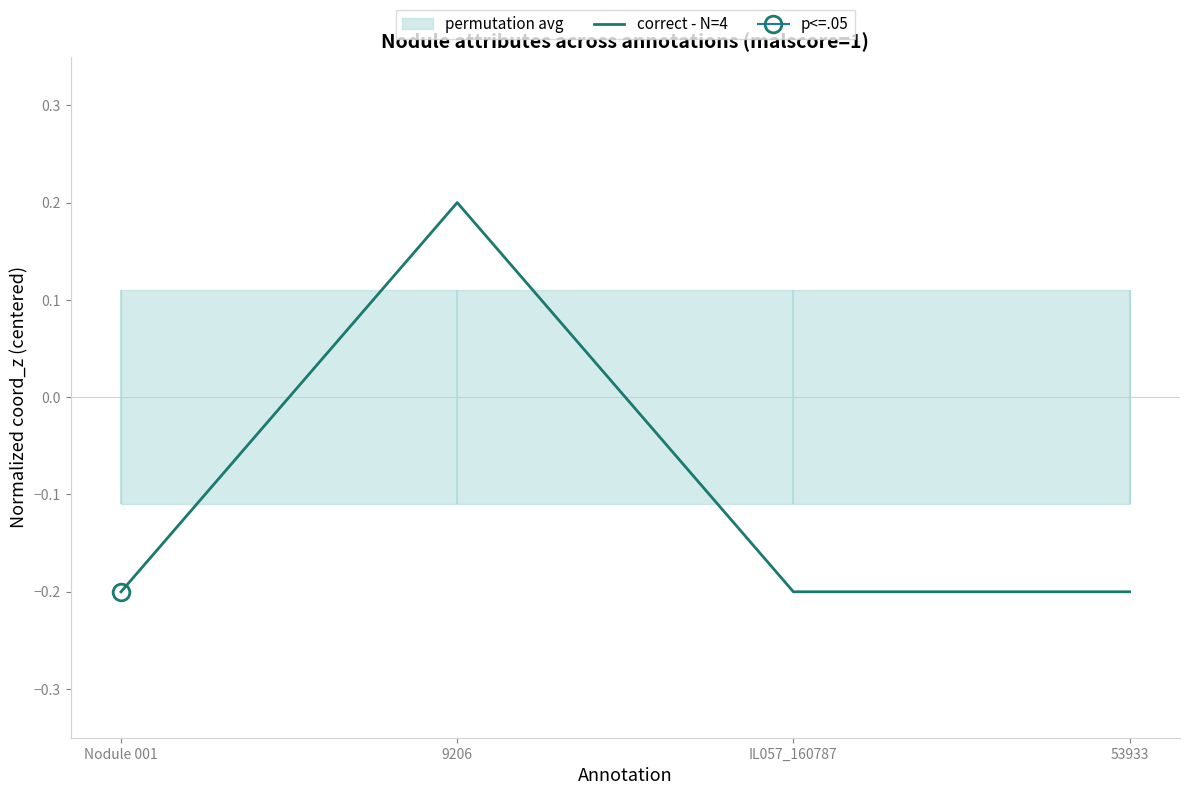

How many values are below zero?

3